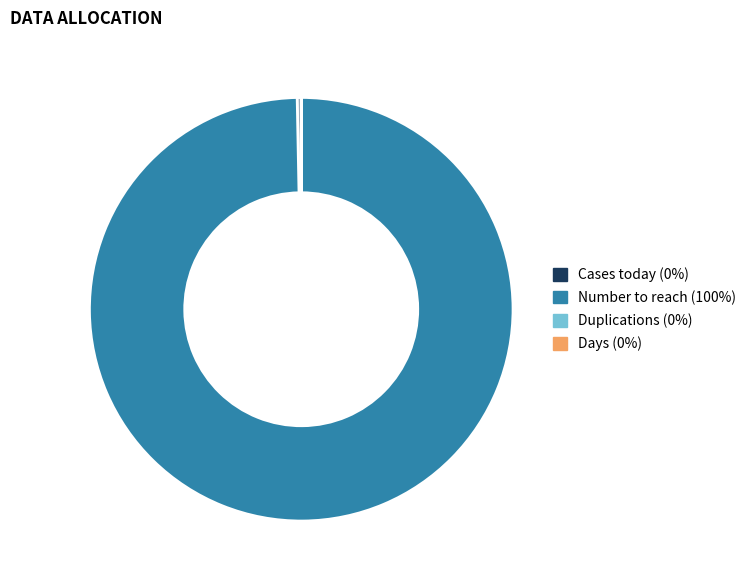

Is it true that Cases today is 0% of the pie?

True